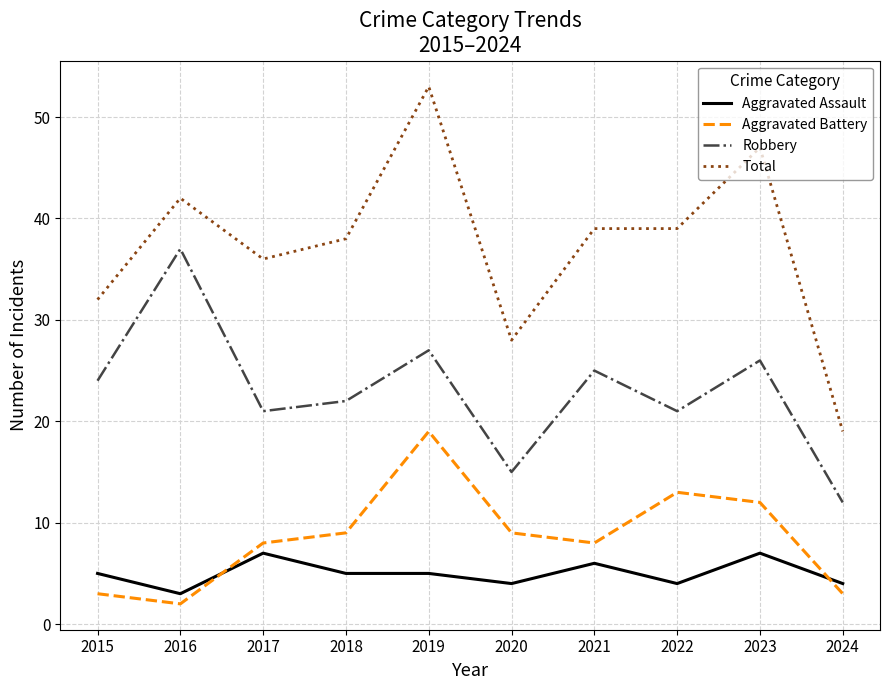

Reading left to right, extract all data points from this chart.

Aggravated Assault: 5	3	7	5	5	4	6	4	7	4
Aggravated Battery: 3	2	8	9	19	9	8	13	12	3
Robbery: 24	37	21	22	27	15	25	21	26	12
Total: 32	42	36	38	53	28	39	39	47	19